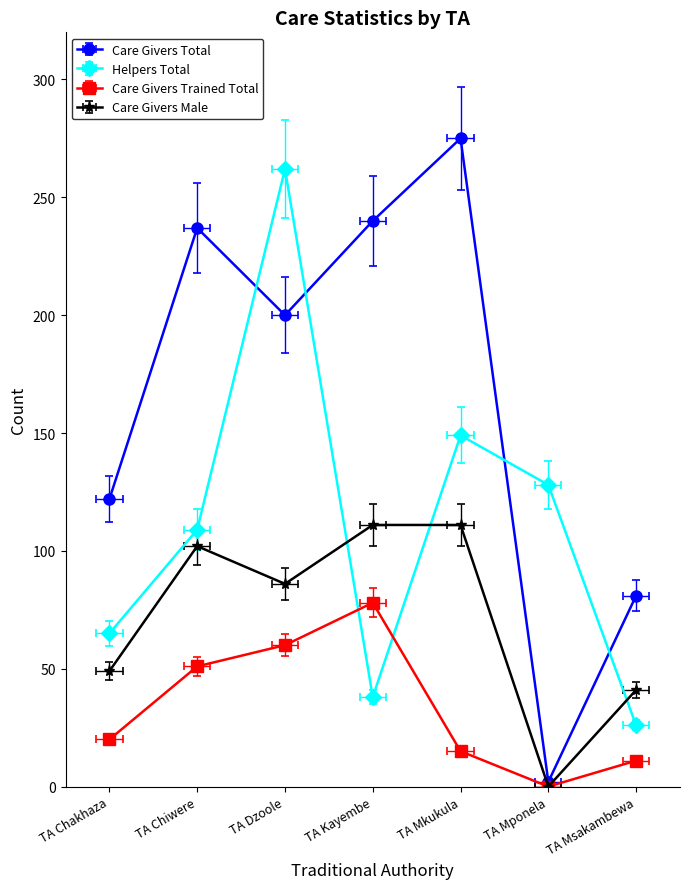

Is the value of Care Givers Male at TA Mkukula greater than the value of Care Givers Total at TA Chakhaza?

No